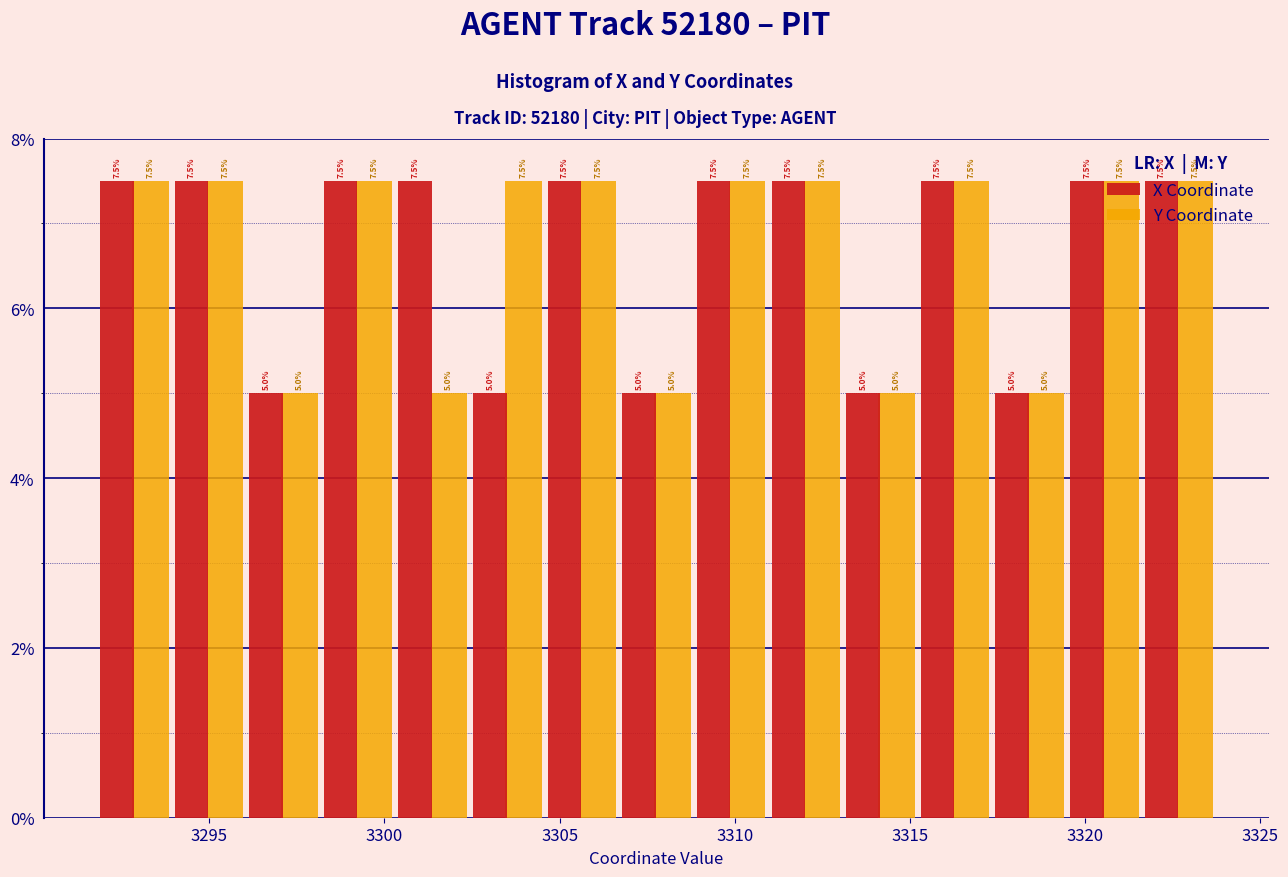

Reading left to right, list every range on the x-axis with the height of the bar of each series over it. The bar edges are not printed on the chart, so give them approximately, as read against the axis.

3292.0 to 3294.0: X Coordinate=7.5	Y Coordinate=7.5
3294.0 to 3296.0: X Coordinate=7.5	Y Coordinate=7.5
3296.0 to 3298.0: X Coordinate=5.0	Y Coordinate=5.0
3298.0 to 3300.5: X Coordinate=7.5	Y Coordinate=7.5
3300.5 to 3302.5: X Coordinate=7.5	Y Coordinate=5.0
3302.5 to 3304.5: X Coordinate=5.0	Y Coordinate=7.5
3304.5 to 3306.5: X Coordinate=7.5	Y Coordinate=7.5
3306.5 to 3309.0: X Coordinate=5.0	Y Coordinate=5.0
3309.0 to 3311.0: X Coordinate=7.5	Y Coordinate=7.5
3311.0 to 3313.0: X Coordinate=7.5	Y Coordinate=7.5
3313.0 to 3315.0: X Coordinate=5.0	Y Coordinate=5.0
3315.0 to 3317.5: X Coordinate=7.5	Y Coordinate=7.5
3317.5 to 3319.5: X Coordinate=5.0	Y Coordinate=5.0
3319.5 to 3321.5: X Coordinate=7.5	Y Coordinate=7.5
3321.5 to 3323.5: X Coordinate=7.5	Y Coordinate=7.5